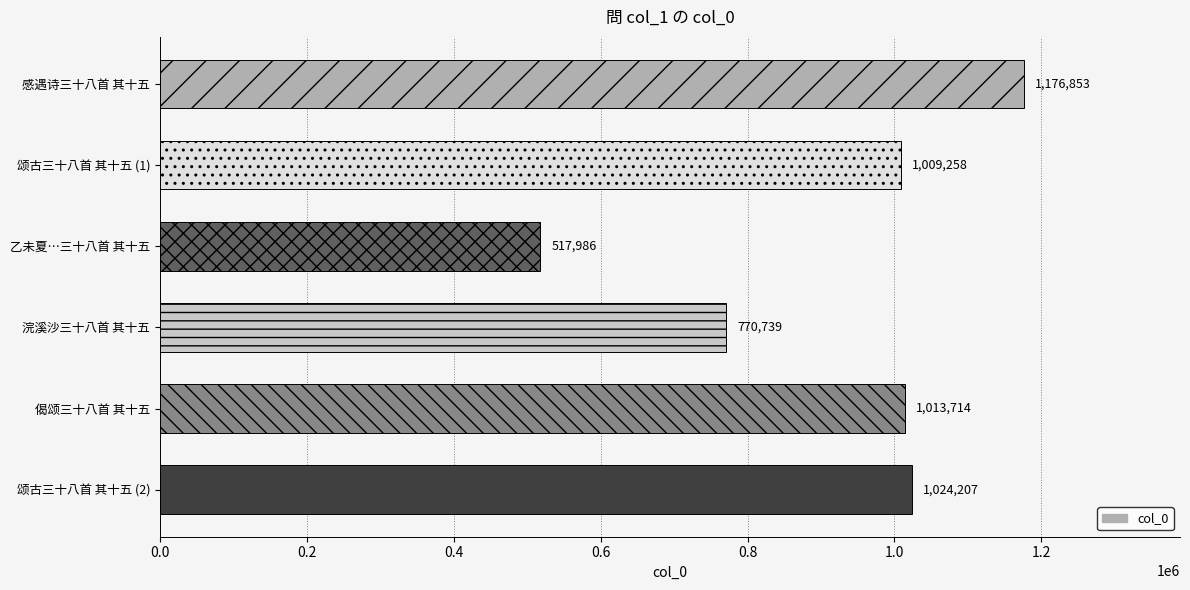

The chart shows a value of 1092169 at 浣溪沙三十八首 其十五. True or false?

False